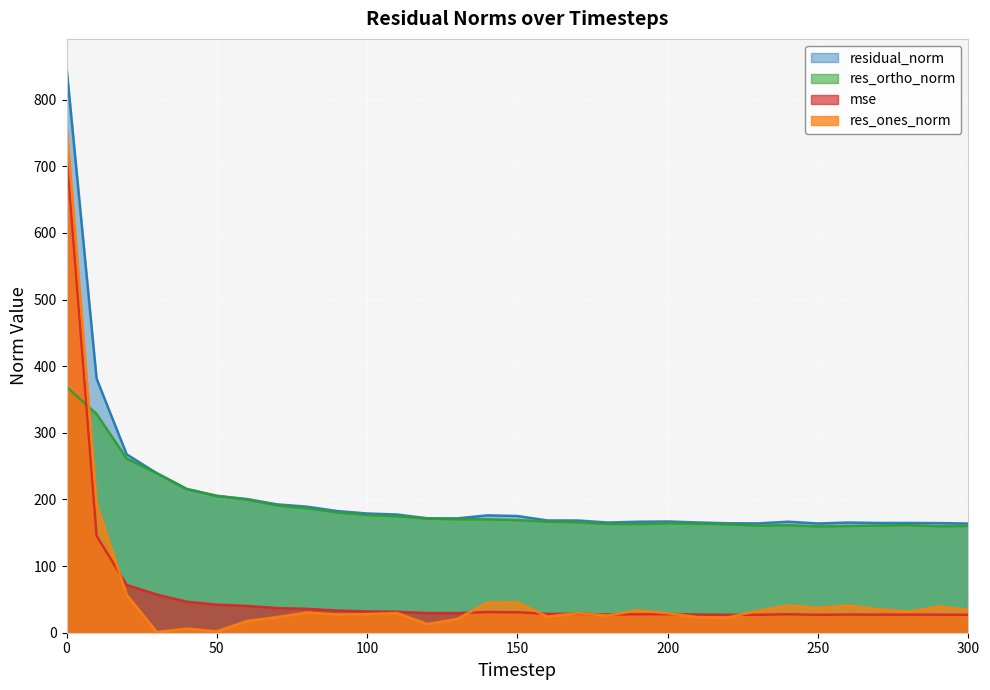

Which series changed the most between 110 and 180?

residual_norm